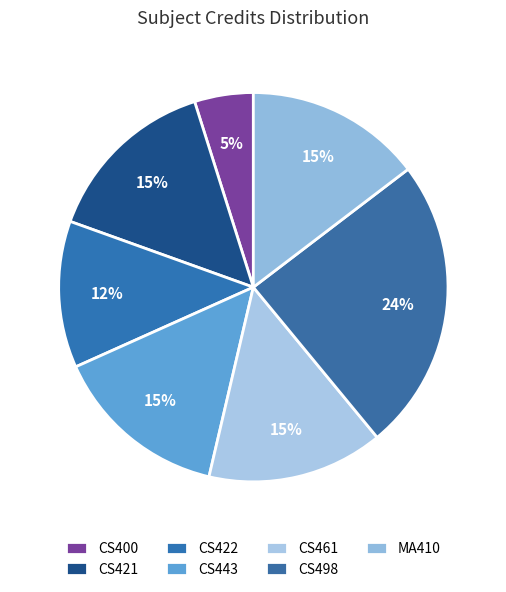

Count the number of slices in the pie.

7